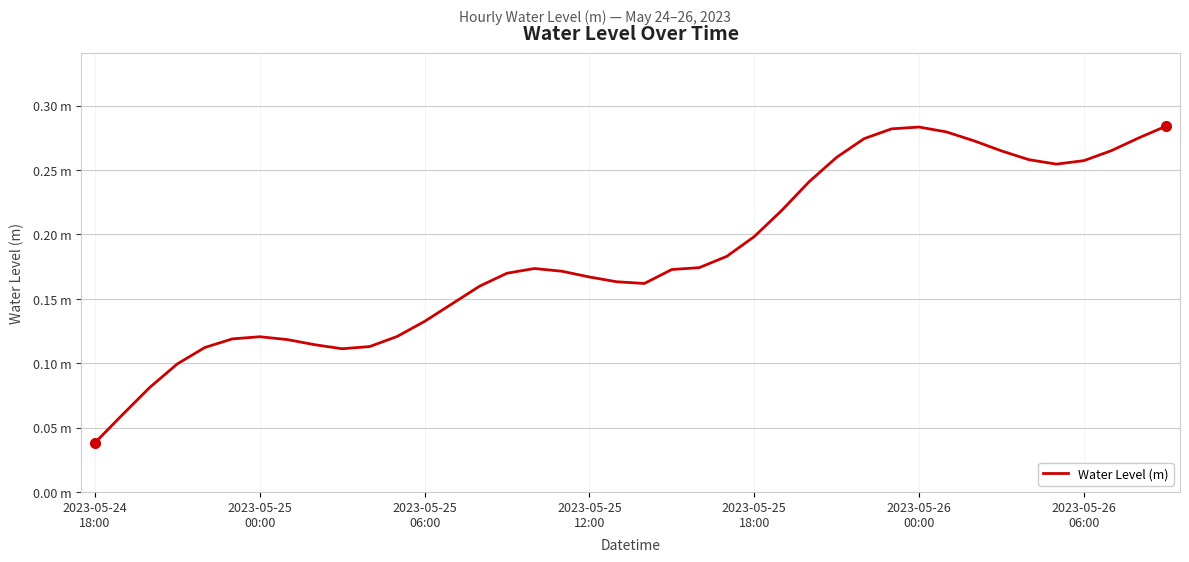

Does the chart have visible grid lines?

Yes